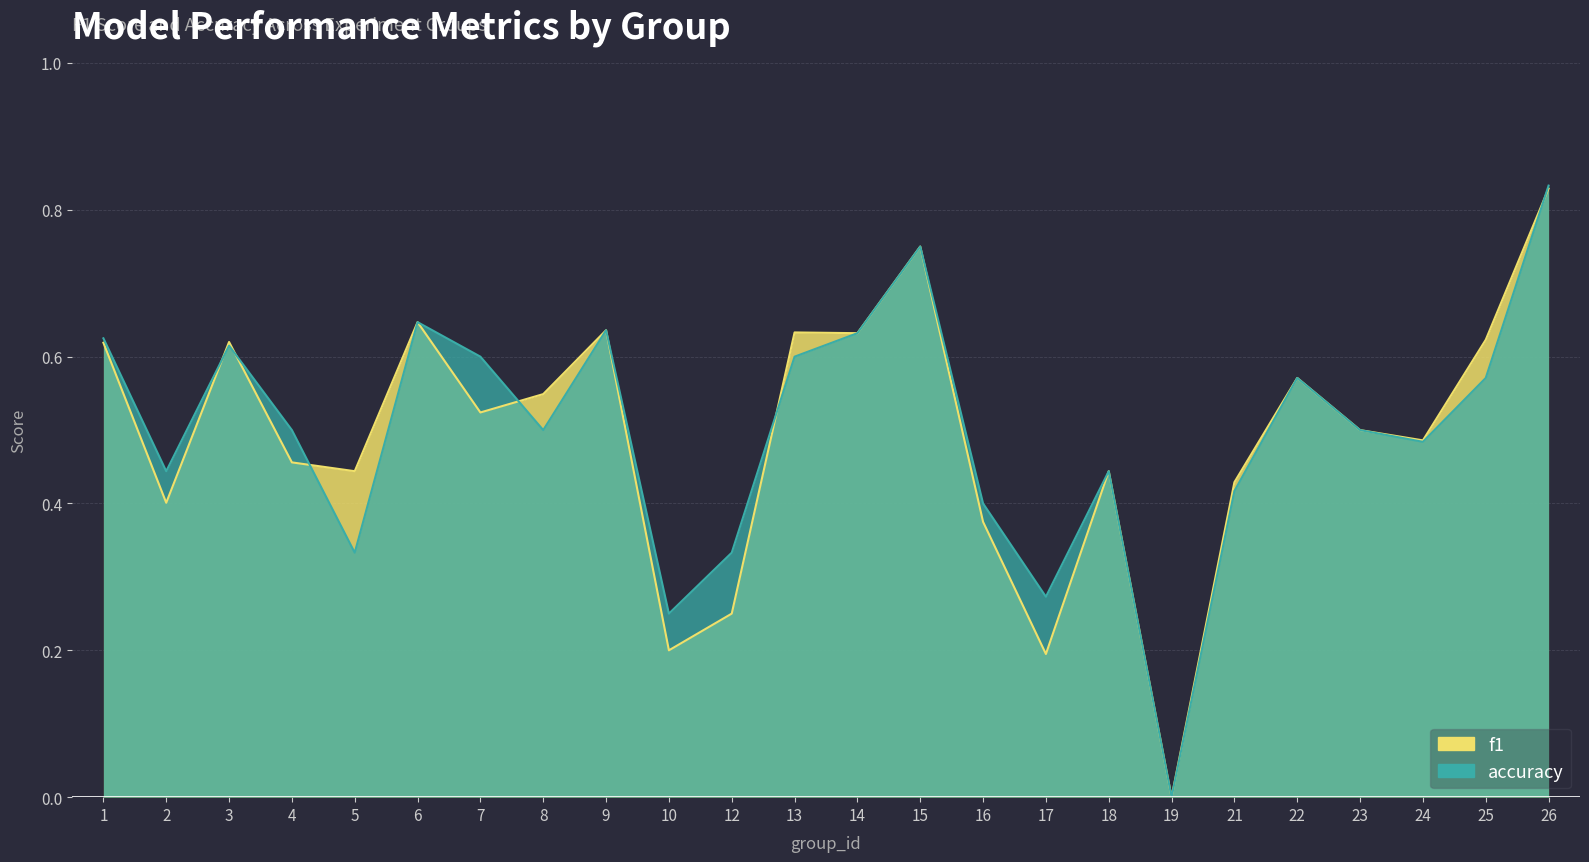

The f1 series shows 0.3 at 10. True or false?

False